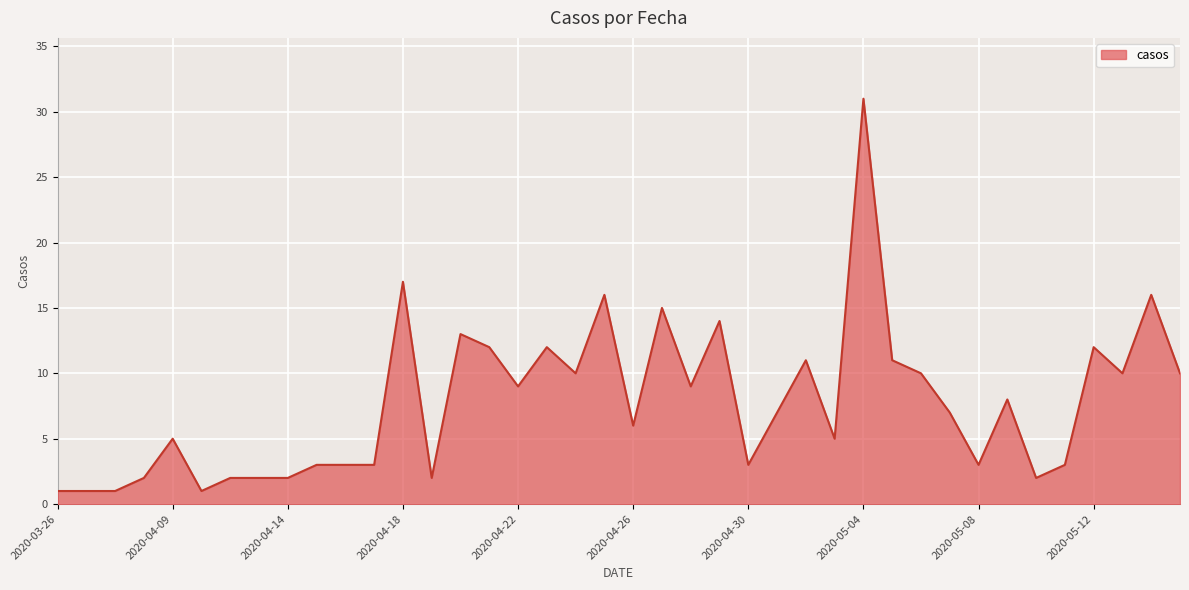

What is the maximum value shown in the chart?

31